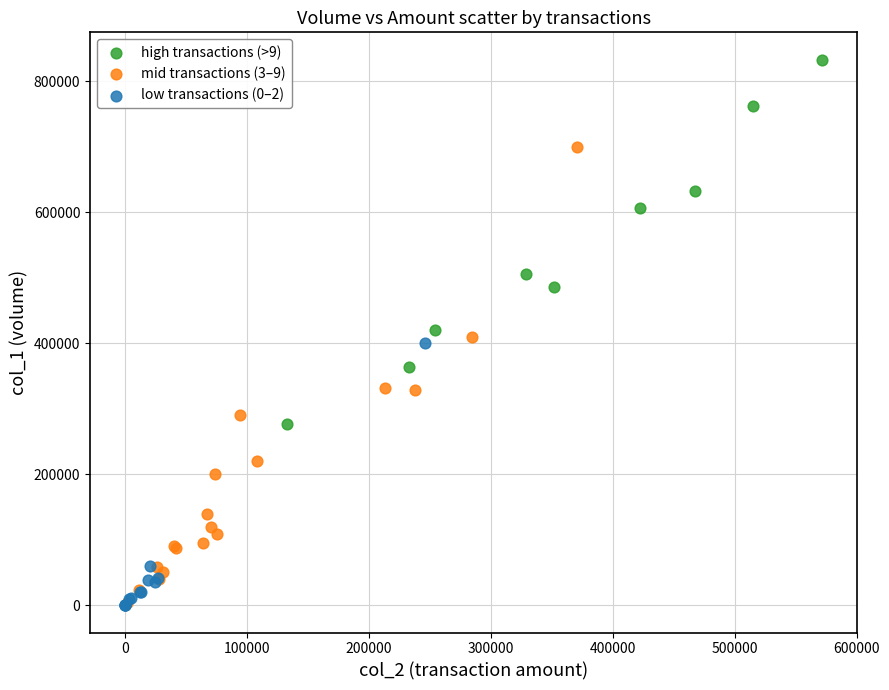

Which series contains the highest Y value?

high transactions (>9)